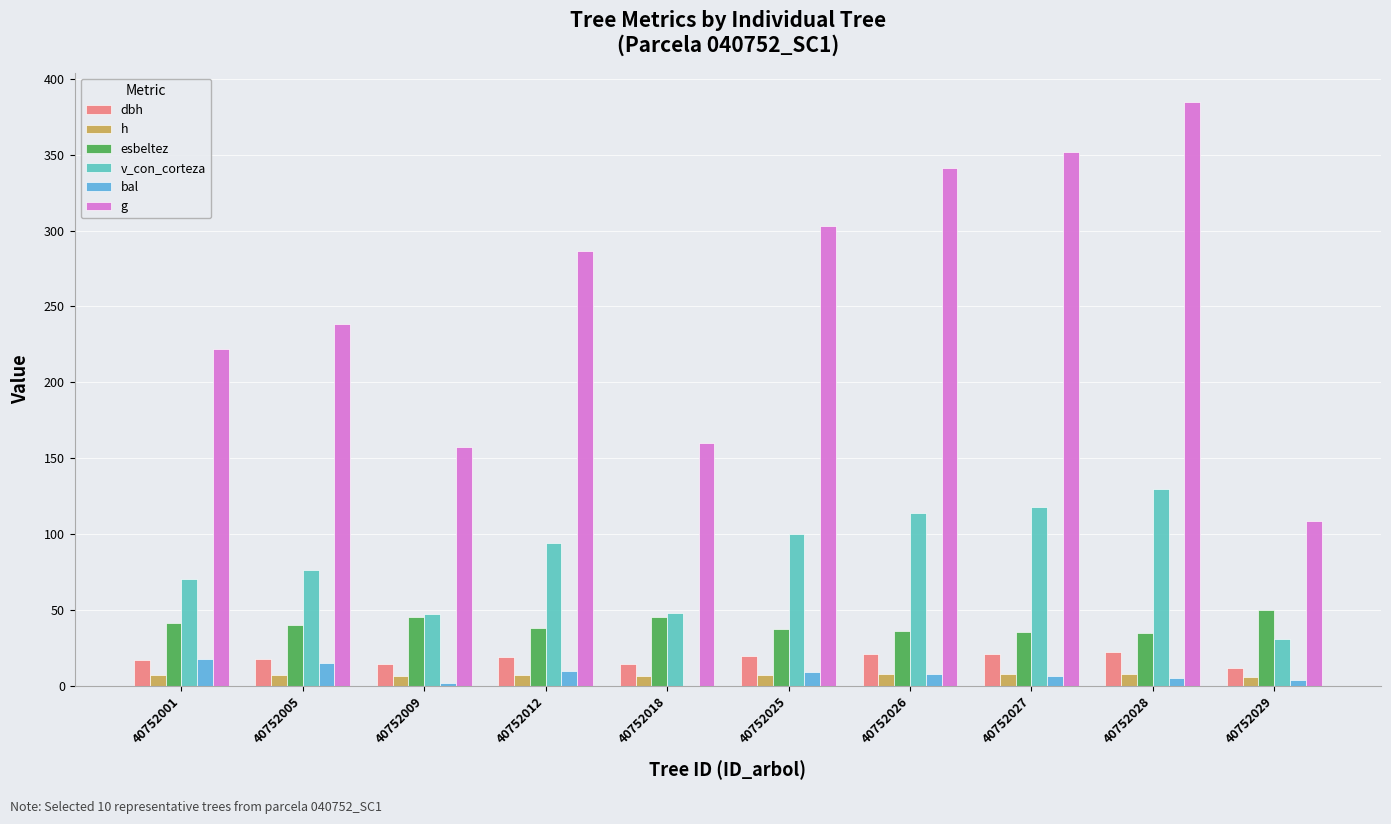

Is the value of esbeltez at 40752018 greater than the value of dbh at 40752005?

Yes